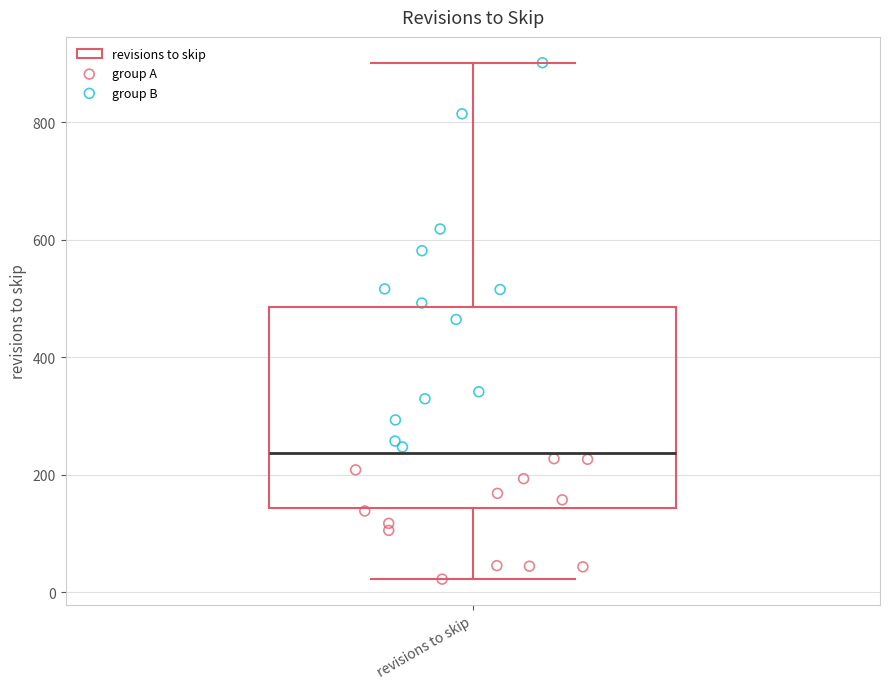

Transcribe this box plot: give where the median line is, the range the box spans, and where the two whiskers end, as read against the y-axis. The values are not printed on the chart, so give them approximately, as read against the axis.

median 240, box 140 to 480, whiskers 20 to 900